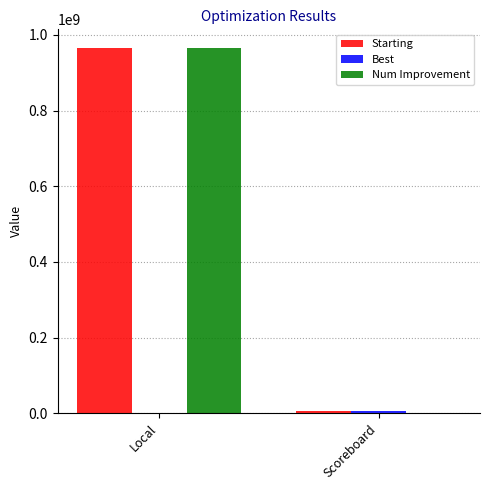

Which category has the highest value across all series?

Local